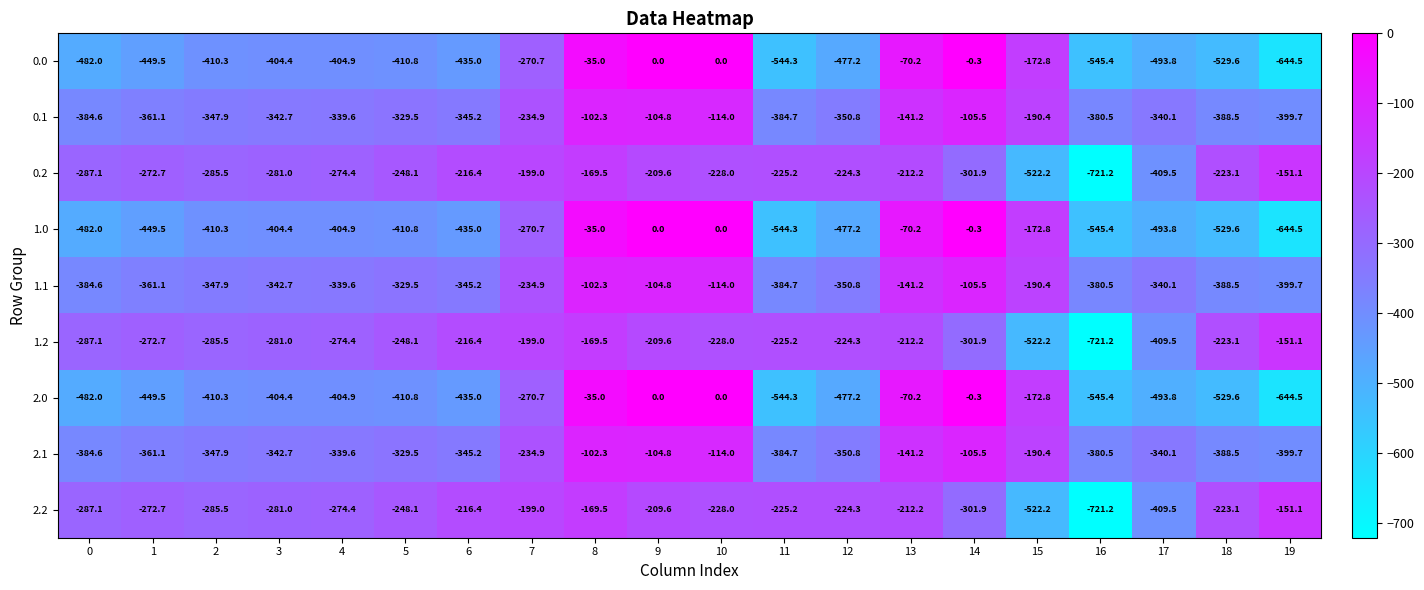

What is the sum of the 2.1 values at 10 and 2?

-461.9